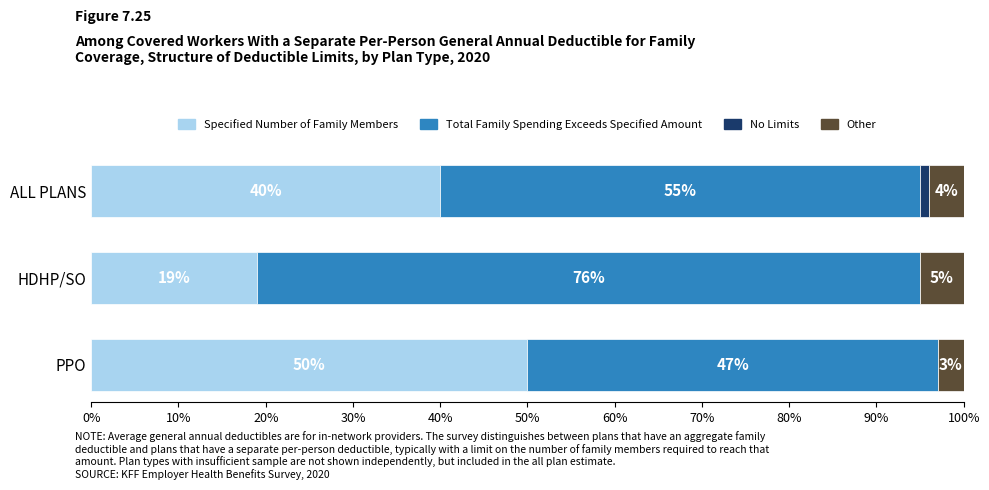

What value does the Specified Number of Family Members series have at HDHP/SO, to the nearest 10?

20